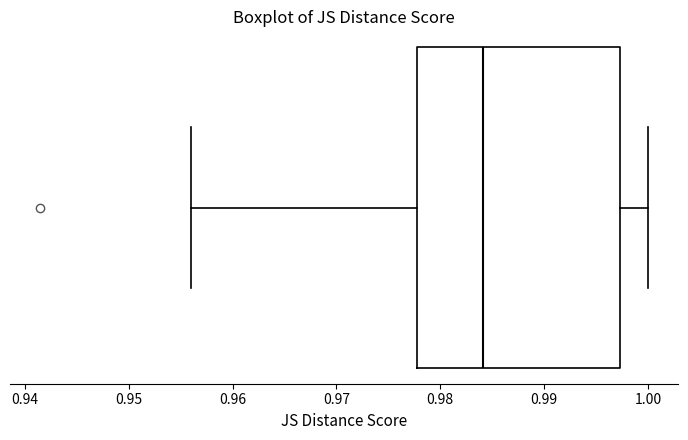

Read this box plot against the x-axis: the position of the median line, the range covered by the box, and the ends of both whiskers. The values are not printed on the chart, so give them approximately, as read against the axis.

median 0.984, box 0.978 to 0.997, whiskers 0.956 to 1.000